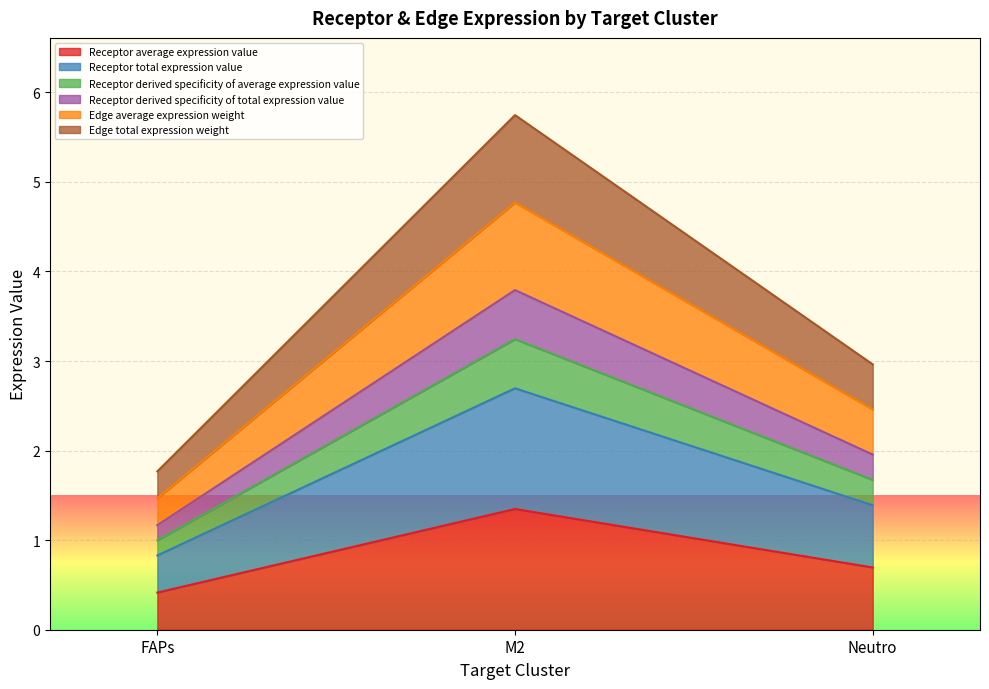

What is the label of the 2nd point from the right?

M2